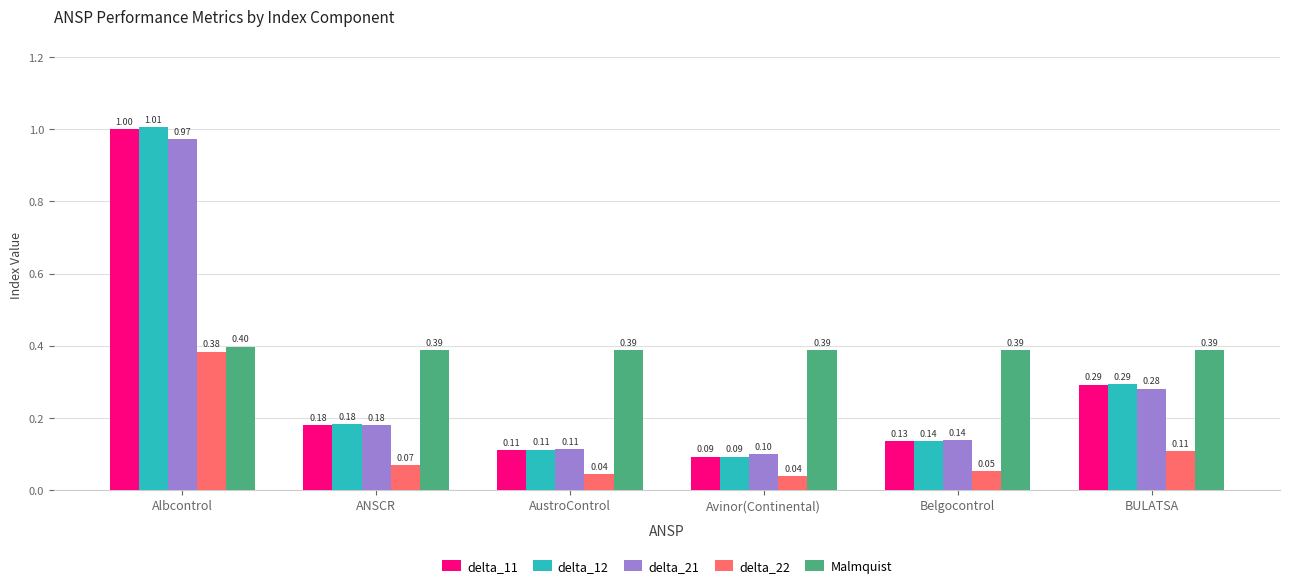

Does the chart contain stacked bars?

No